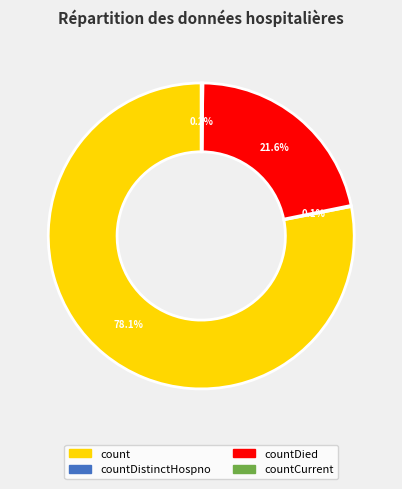

Which category accounts for the majority?

count